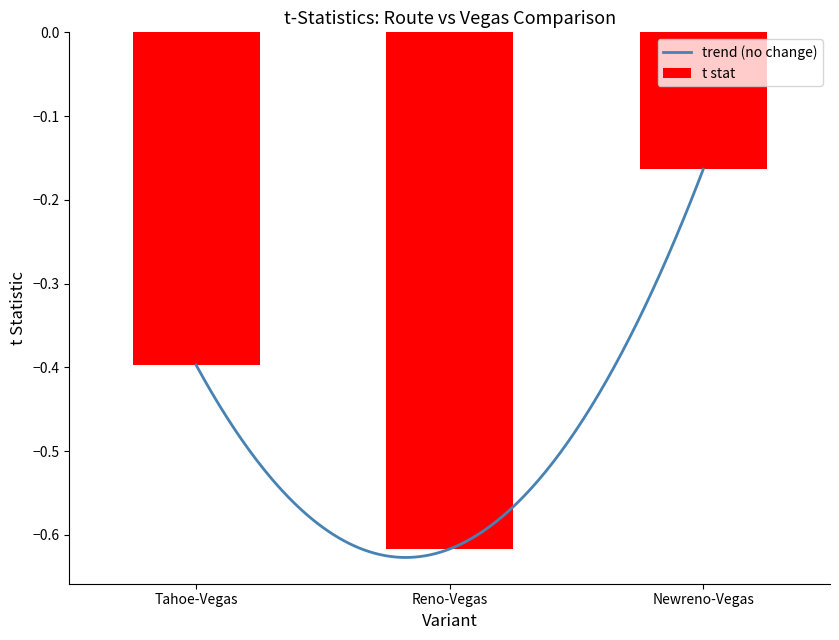

What value does the data have at Newreno-Vegas?

-0.2